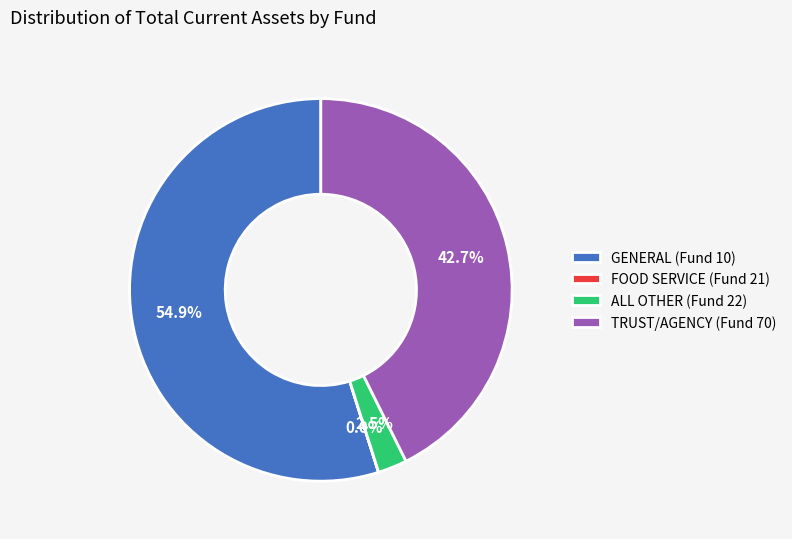

Which slice represents more than half of the pie?

GENERAL (Fund 10)